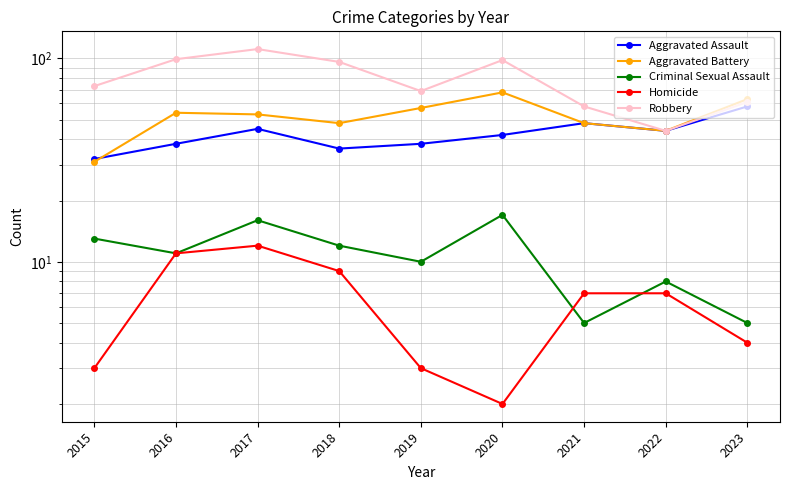

True or false: Aggravated Battery and Criminal Sexual Assault intersect in this chart.

False